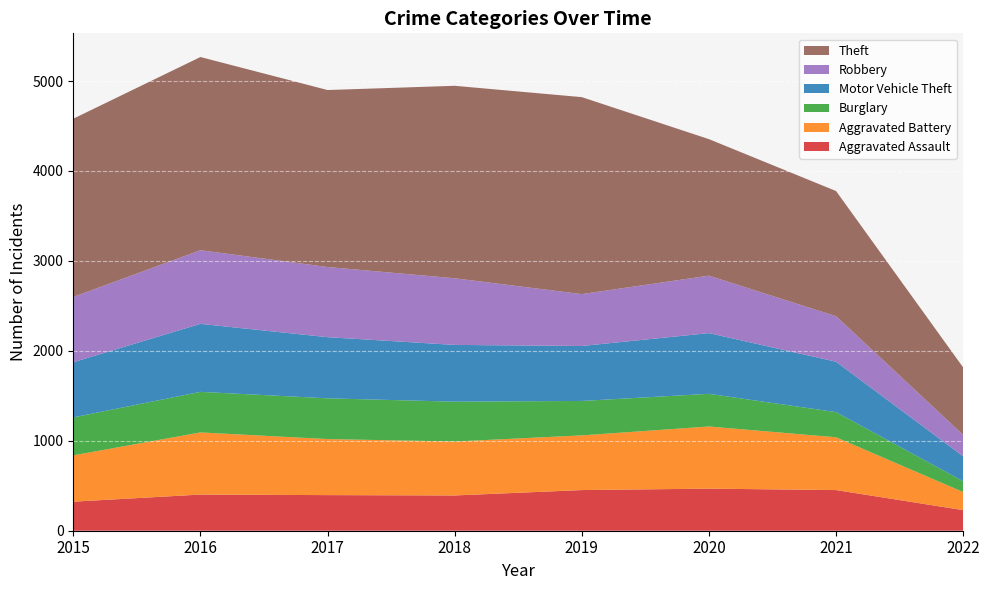

Reading left to right, transcribe all the data shown in this chart.

Aggravated Assault: 323	402	396	392	452	468	452	229
Aggravated Battery: 515	691	623	600	608	691	587	201
Burglary: 422	451	453	443	383	363	280	120
Motor Vehicle Theft: 614	756	680	631	611	675	560	277
Robbery: 726	819	780	741	577	639	506	238
Theft: 1981	2148	1968	2140	2190	1518	1392	750